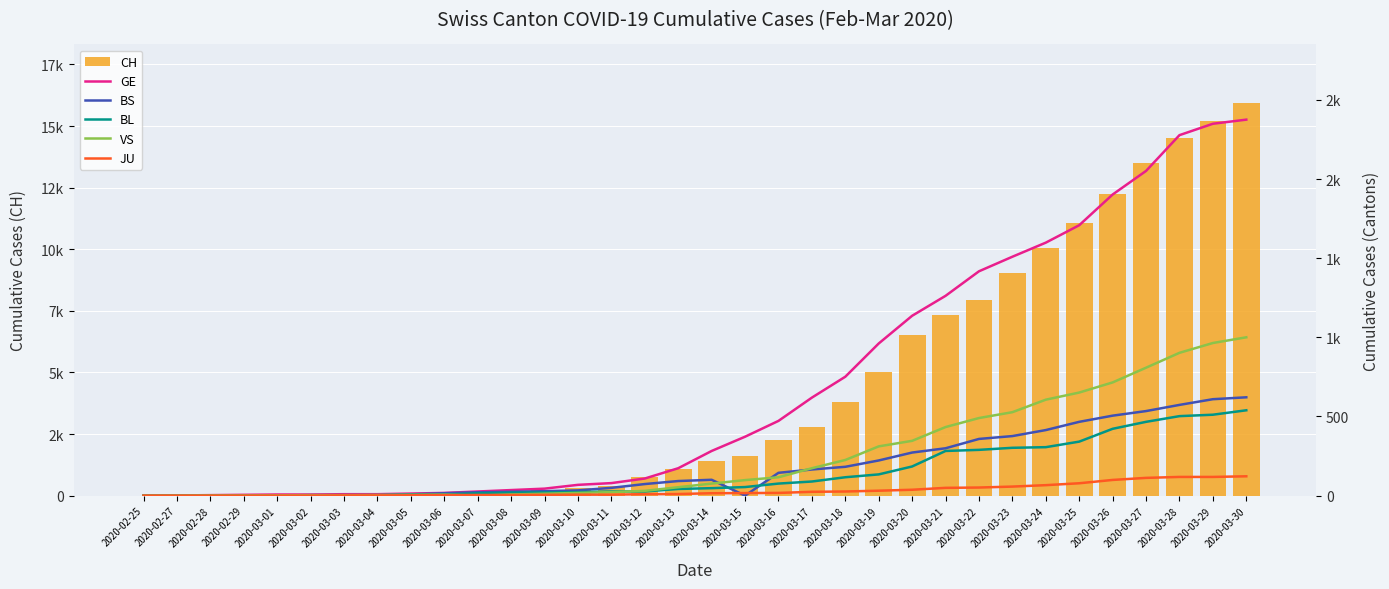

What is the sum of the BS values at 2020-03-06 and 2020-03-02?

18